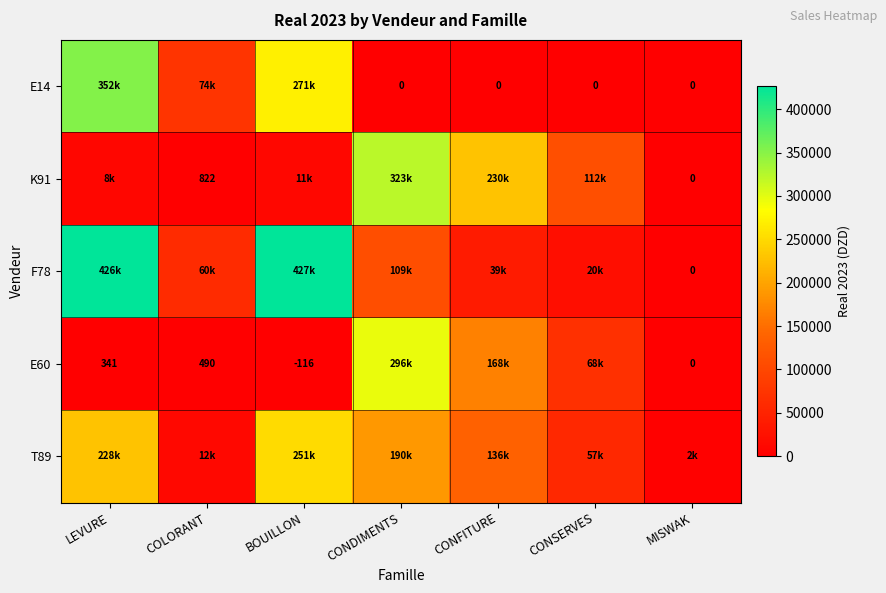

How many values in the T89 series exceed 136271?

4